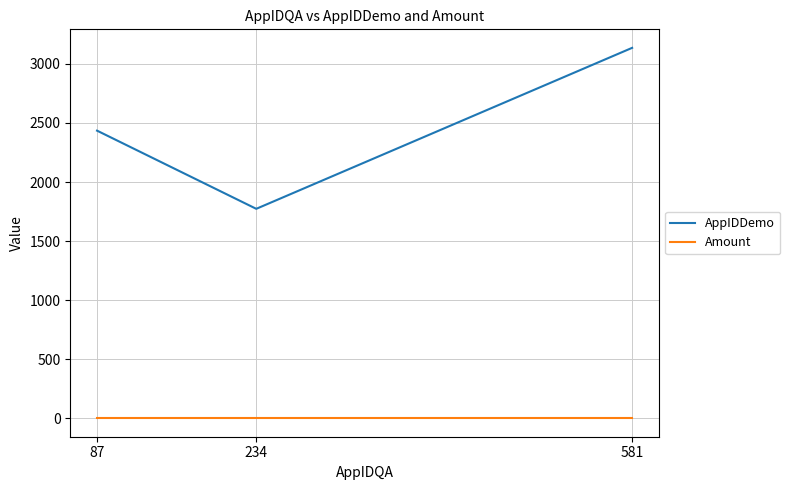

Does the chart display data point markers on the line(s)?

No